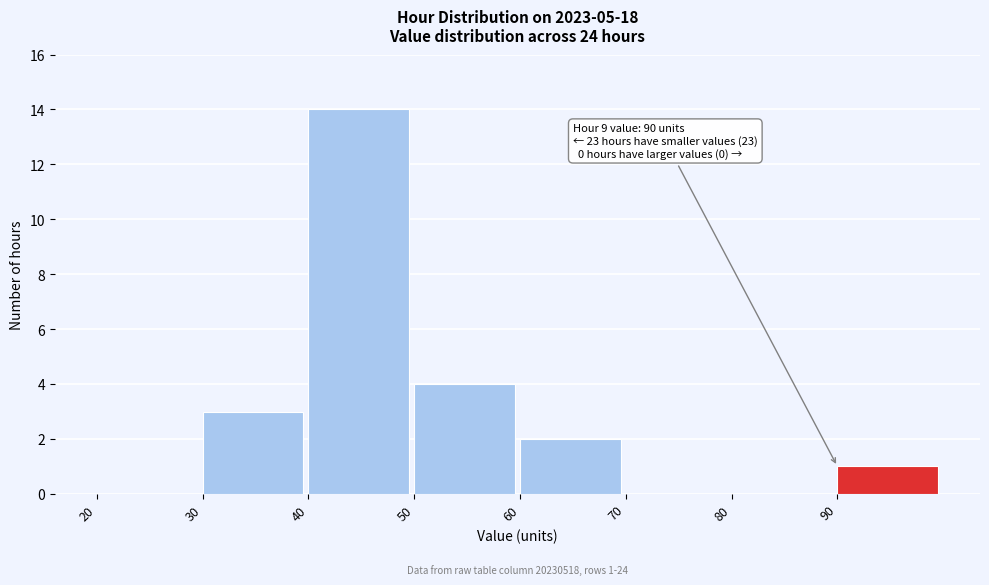

Over which range of the x-axis is the bar tallest?

40 to 50